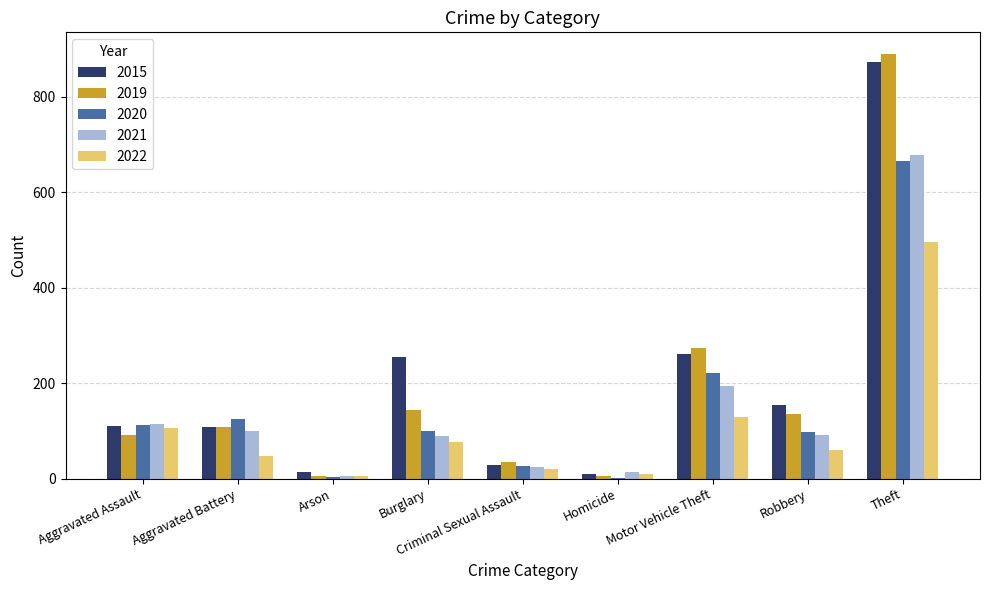

What is the greatest value displayed?

891